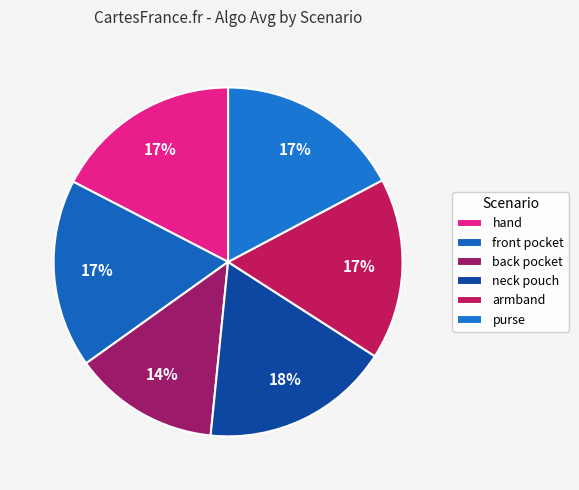

How many slices are in this pie chart?

6